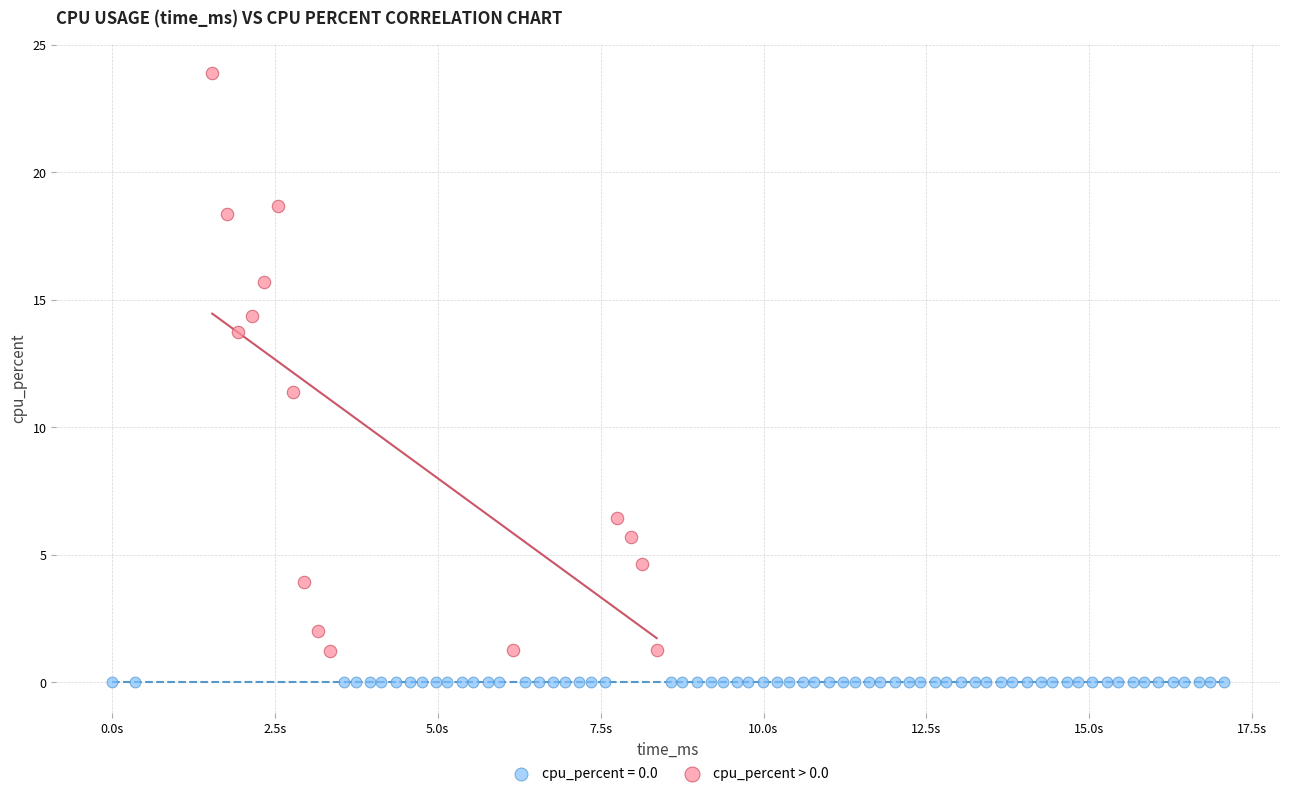

Which series reaches the minimum Y coordinate?

cpu_percent = 0.0